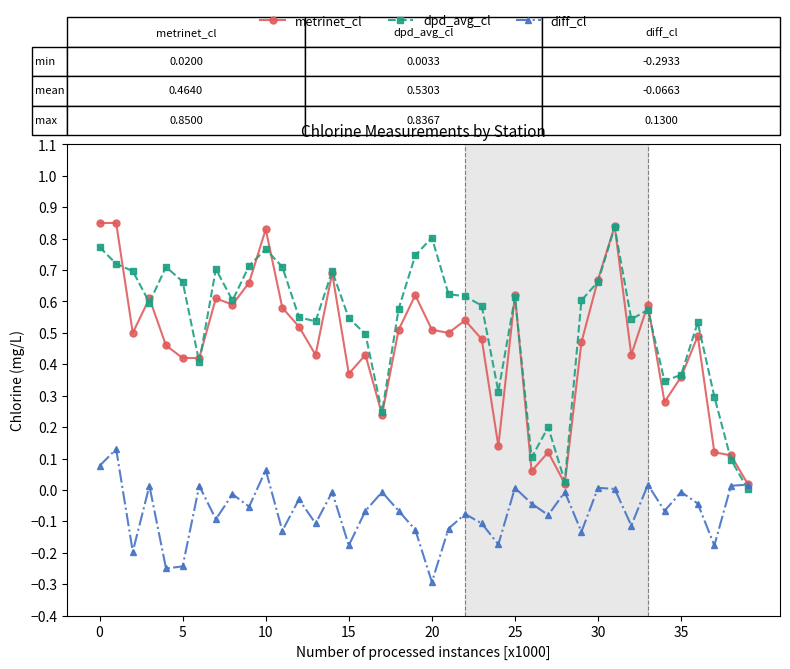

True or false: dpd_avg_cl has more than 1 interior local peaks.

True